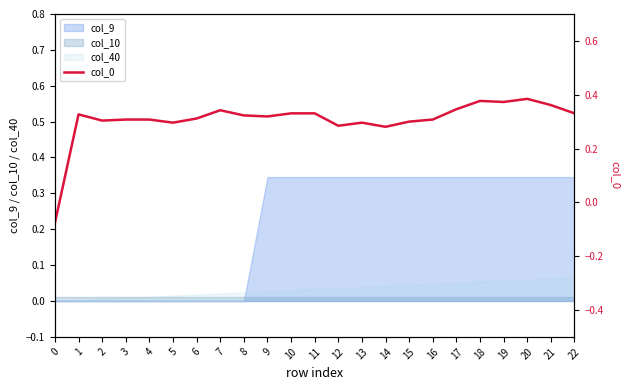

How many lines are shown in the chart?

1